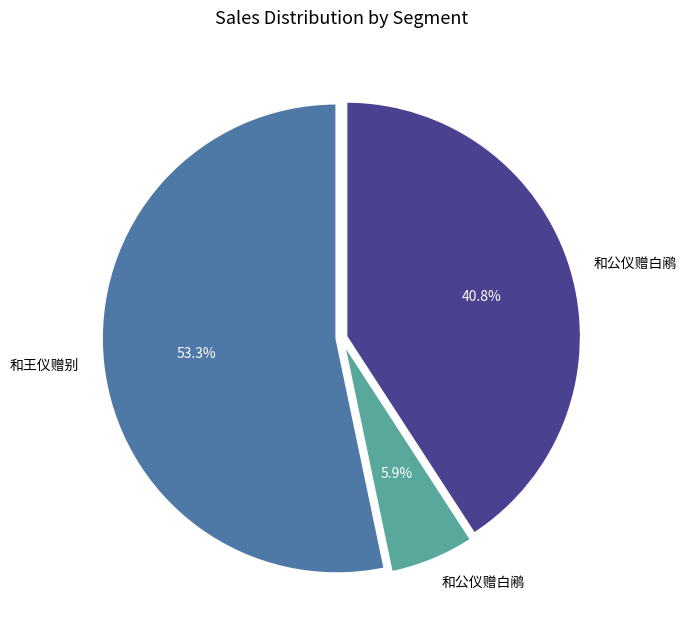

Is there a majority slice in this chart?

Yes